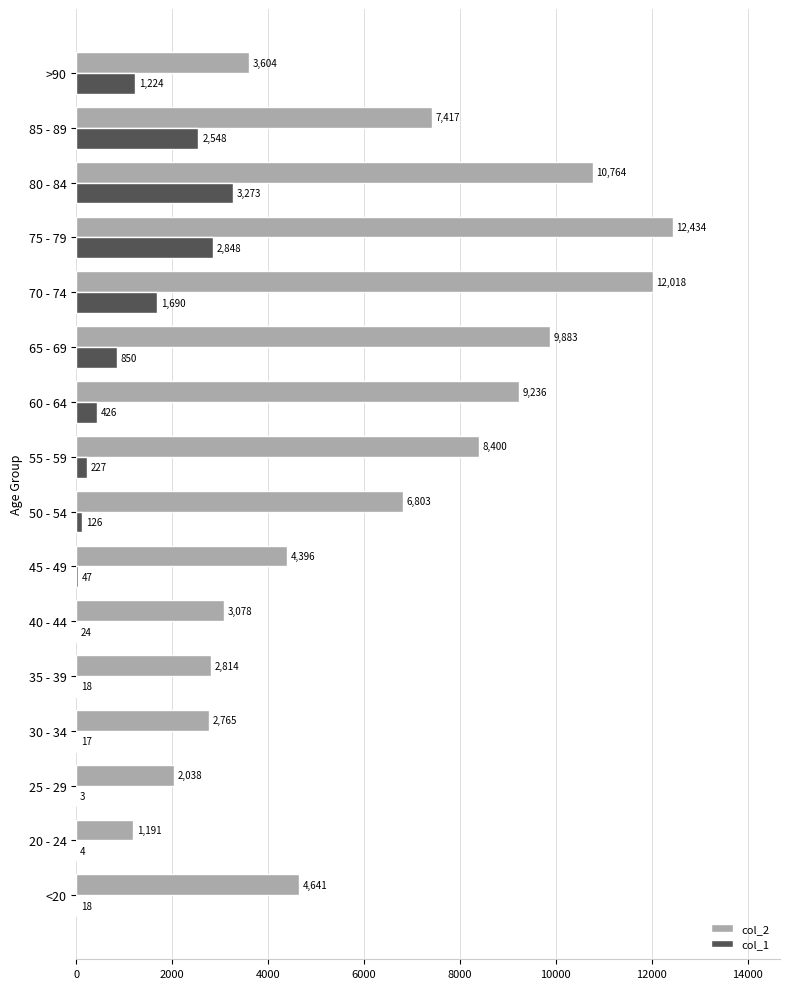

What are all the series names shown in the legend?

col_2, col_1